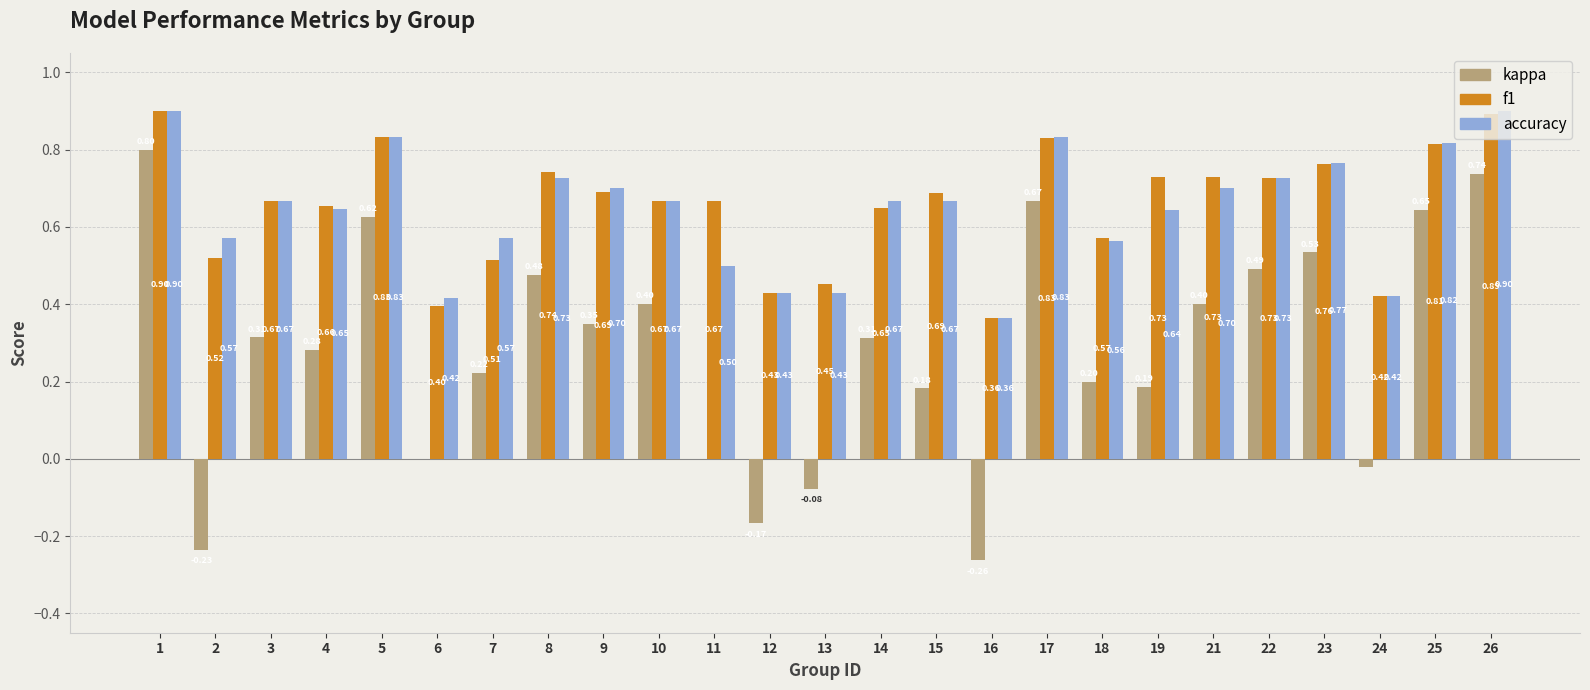

What is the total value across all series at 11?

1.2